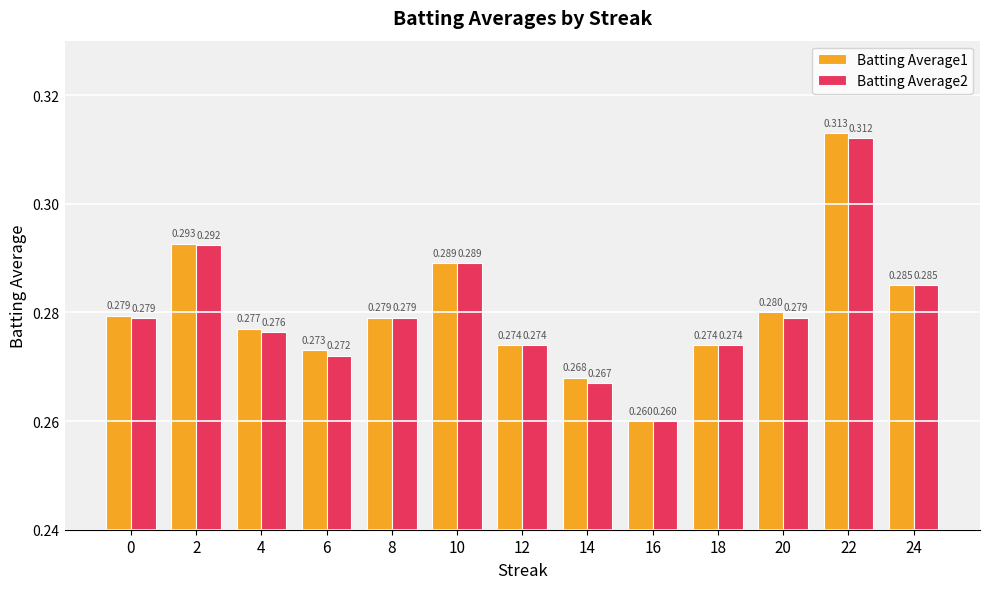

Is the value of Batting Average2 at 22 greater than the value of Batting Average1 at 4?

Yes